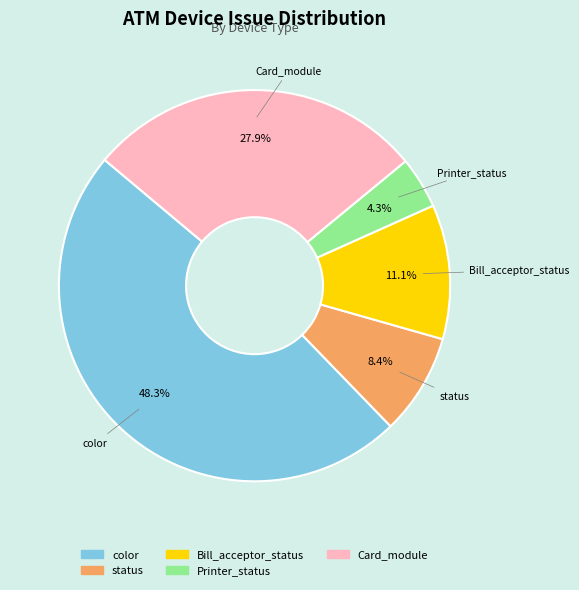

Combined, what portion of the pie is color and Printer_status?

52.6%